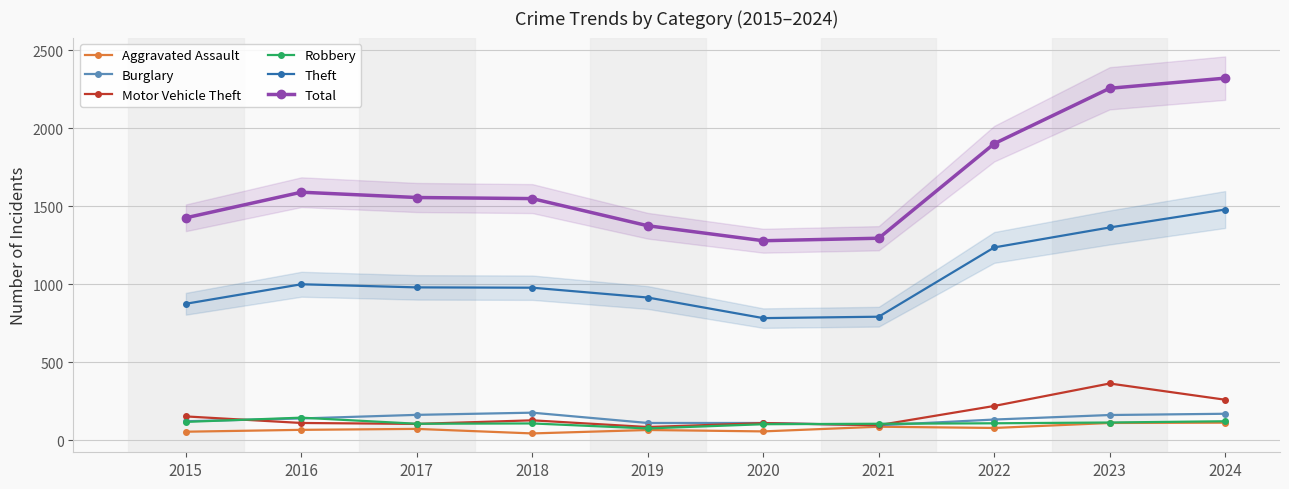

Is it true that Burglary equals 256 at 2024?

False